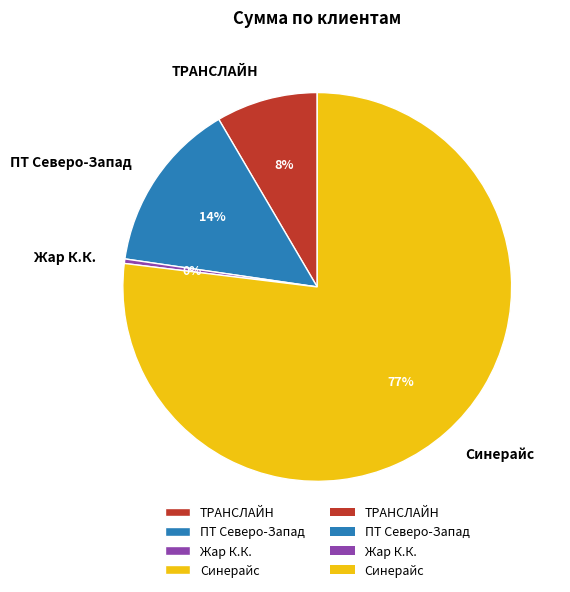

Count the number of slices in the pie.

4